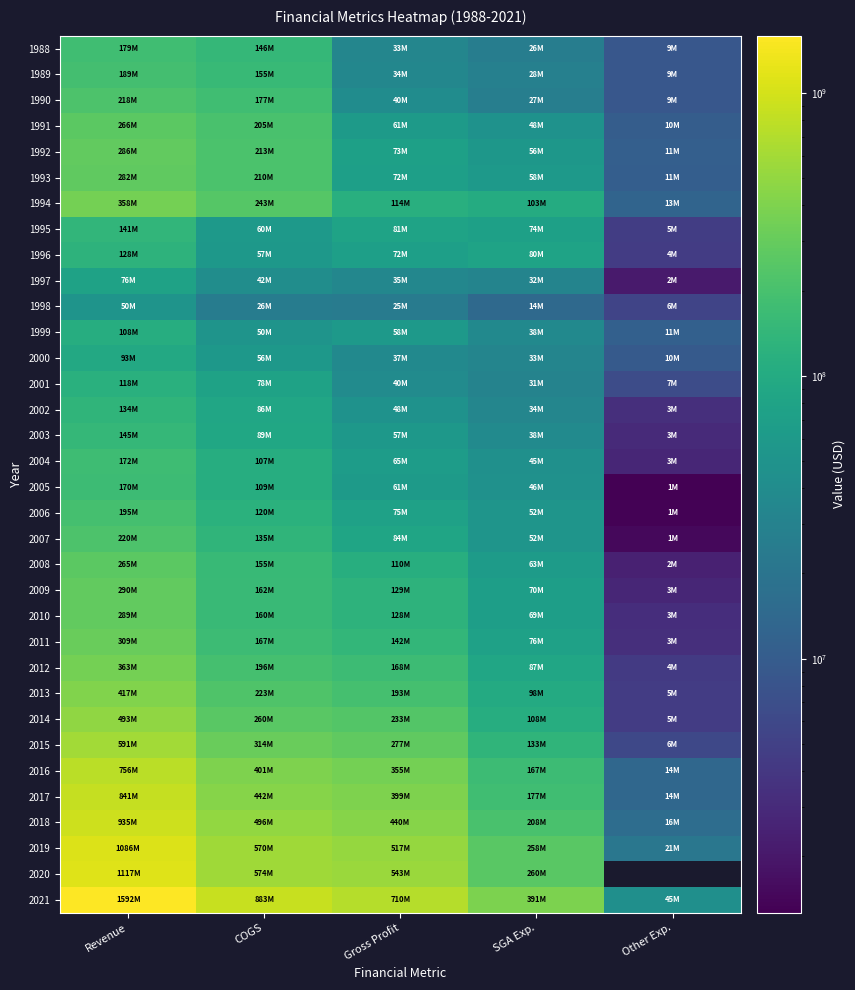

Reading right to left, transcribe all the data shown in this chart.

1988: Other Exp.=8700000	SGA Exp.=26000000	Gross Profit=33400000	COGS=145800000	Revenue=179200000
1989: Other Exp.=8800000	SGA Exp.=28300000	Gross Profit=34200000	COGS=155200000	Revenue=189400000
1990: Other Exp.=8700000	SGA Exp.=26600000	Gross Profit=40200000	COGS=177400000	Revenue=217600000
1991: Other Exp.=10400000	SGA Exp.=47500000	Gross Profit=61300000	COGS=205100000	Revenue=266400000
1992: Other Exp.=11000000	SGA Exp.=55700000	Gross Profit=73400000	COGS=212800000	Revenue=286200000
1993: Other Exp.=10600000	SGA Exp.=58000000	Gross Profit=72000000	COGS=210400000	Revenue=282400000
1994: Other Exp.=12800000	SGA Exp.=103400000	Gross Profit=114500000	COGS=243400000	Revenue=357900000
1995: Other Exp.=4600000	SGA Exp.=73500000	Gross Profit=80600000	COGS=60000000	Revenue=140600000
1996: Other Exp.=4500000	SGA Exp.=79500000	Gross Profit=71500000	COGS=56900000	Revenue=128400000
1997: Other Exp.=2100000	SGA Exp.=31900000	Gross Profit=34600000	COGS=41800000	Revenue=76400000
1998: Other Exp.=5500000	SGA Exp.=14500000	Gross Profit=25000000	COGS=25500000	Revenue=50500000
1999: Other Exp.=11261000	SGA Exp.=37909000	Gross Profit=57934000	COGS=50467000	Revenue=108401000
2000: Other Exp.=9686000	SGA Exp.=32805000	Gross Profit=37058000	COGS=56142000	Revenue=93200000
2001: Other Exp.=6663000	SGA Exp.=31065000	Gross Profit=40019000	COGS=77869000	Revenue=117888000
2002: Other Exp.=3329000	SGA Exp.=33914000	Gross Profit=47982000	COGS=85915000	Revenue=133897000
2003: Other Exp.=2931000	SGA Exp.=38390000	Gross Profit=56833000	COGS=88621000	Revenue=145454000
2004: Other Exp.=2714000	SGA Exp.=45451000	Gross Profit=65285000	COGS=106985000	Revenue=172270000
2005: Other Exp.=1266000	SGA Exp.=46242000	Gross Profit=61487000	COGS=108970000	Revenue=170457000
2006: Other Exp.=1318000	SGA Exp.=51711000	Gross Profit=74804000	COGS=120499000	Revenue=195303000
2007: Other Exp.=1478000	SGA Exp.=51724000	Gross Profit=84425000	COGS=135371000	Revenue=219796000
2008: Other Exp.=2438000	SGA Exp.=62923000	Gross Profit=109787000	COGS=155314000	Revenue=265101000
2009: Other Exp.=2705000	SGA Exp.=70115000	Gross Profit=128763000	COGS=161523000	Revenue=290286000
2010: Other Exp.=3225000	SGA Exp.=69480000	Gross Profit=128317000	COGS=160311000	Revenue=288628000
2011: Other Exp.=3331000	SGA Exp.=75650000	Gross Profit=141912000	COGS=167479000	Revenue=309391000
2012: Other Exp.=4279000	SGA Exp.=86706000	Gross Profit=167702000	COGS=195602000	Revenue=363304000
2013: Other Exp.=4517000	SGA Exp.=98289000	Gross Profit=193203000	COGS=223440000	Revenue=416643000
2014: Other Exp.=4546000	SGA Exp.=108260000	Gross Profit=233371000	COGS=259730000	Revenue=493101000
2015: Other Exp.=5905000	SGA Exp.=133317000	Gross Profit=277187000	COGS=313835000	Revenue=591022000
2016: Other Exp.=13731000	SGA Exp.=167161000	Gross Profit=355351000	COGS=400692000	Revenue=756043000
2017: Other Exp.=13912000	SGA Exp.=176974000	Gross Profit=399140000	COGS=441522000	Revenue=840662000
2018: Other Exp.=16217000	SGA Exp.=207605000	Gross Profit=439578000	COGS=495704000	Revenue=935282000
2019: Other Exp.=21445000	SGA Exp.=257746000	Gross Profit=516900000	COGS=569527000	Revenue=1086427000
2020: Other Exp.=0	SGA Exp.=259561000	Gross Profit=542512000	COGS=574151000	Revenue=1116663000
2021: Other Exp.=44849000	SGA Exp.=390579000	Gross Profit=709644000	COGS=882643000	Revenue=1592287000